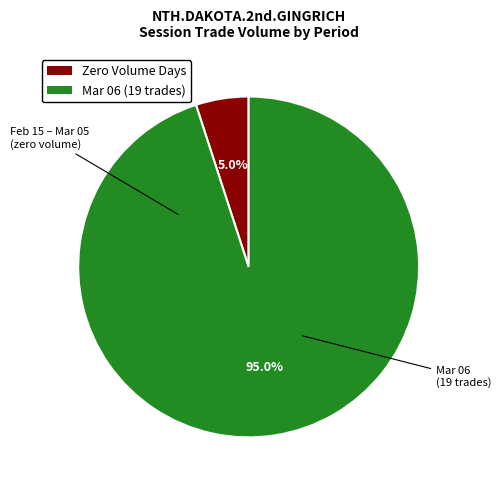

How many segments does this pie chart have?

2